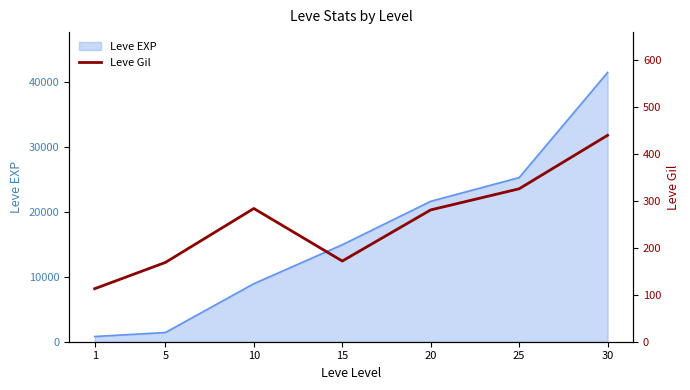

The value of Leve EXP at 25 is 7684. True or false?

False